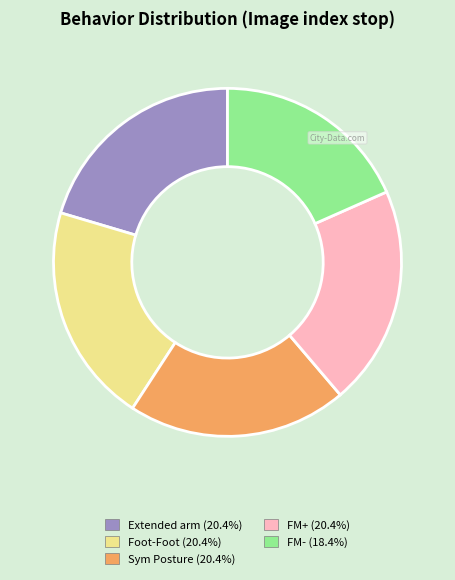

How many segments does this pie chart have?

5